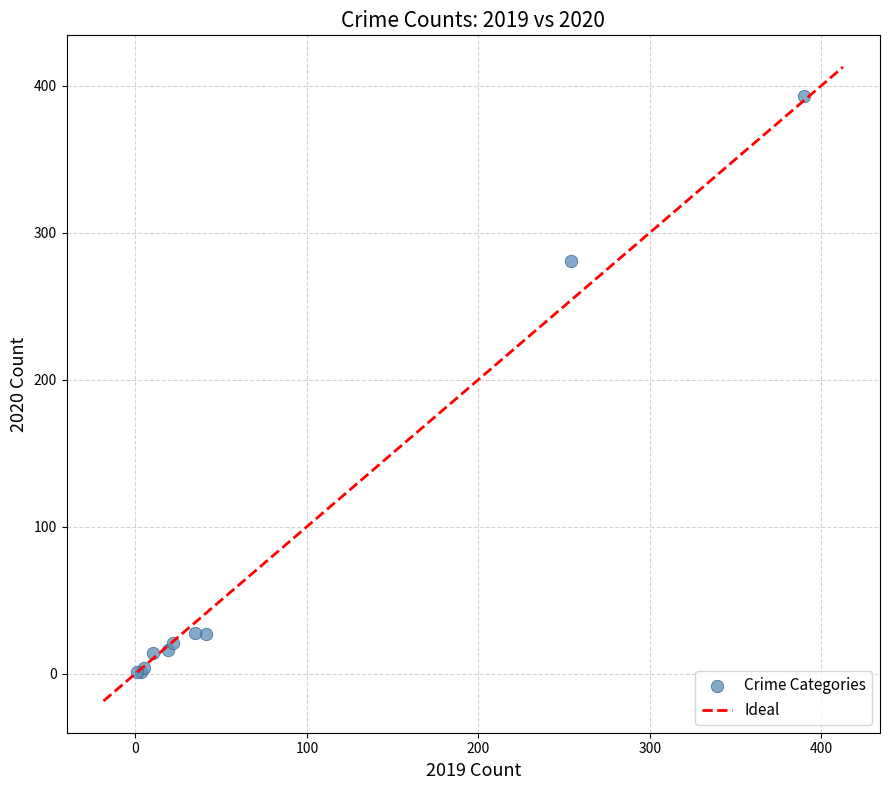

What Y value in the scatter plot is closest to 197?

281